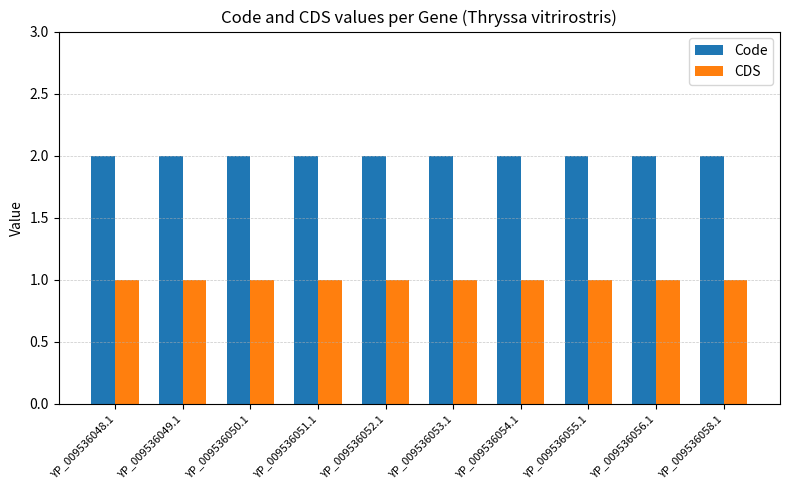

Is the value of CDS at YP_009536054.1 greater than the value of Code at YP_009536049.1?

No